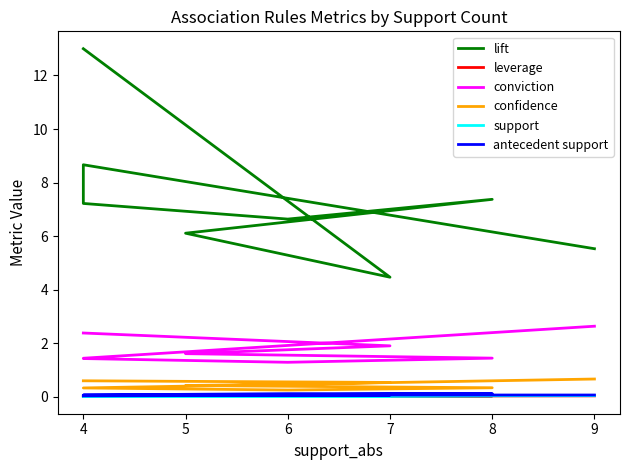

Reading left to right, extract all data points from this chart.

lift: 5.5	8.7	7.2	6.6	7.4	6.1	4.5	13.0
leverage: 0.0	0.0	0.0	0.0	0.0	0.0	0.0	0.0
conviction: 2.6	1.4	1.4	1.3	1.4	1.6	1.9	2.4
confidence: 0.7	0.3	0.3	0.3	0.3	0.4	0.5	0.6
support: 0.0	0.0	0.0	0.0	0.0	0.0	0.0	0.0
antecedent support: 0.1	0.1	0.1	0.1	0.1	0.1	0.1	0.0